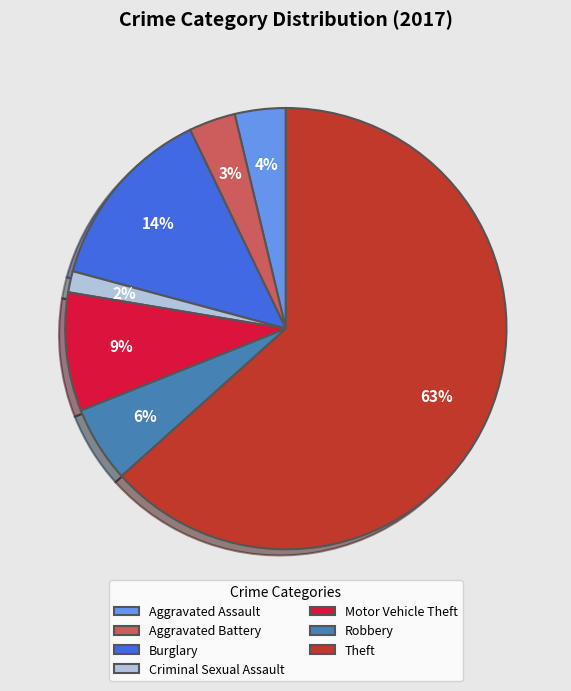

Count the number of slices in the pie.

7